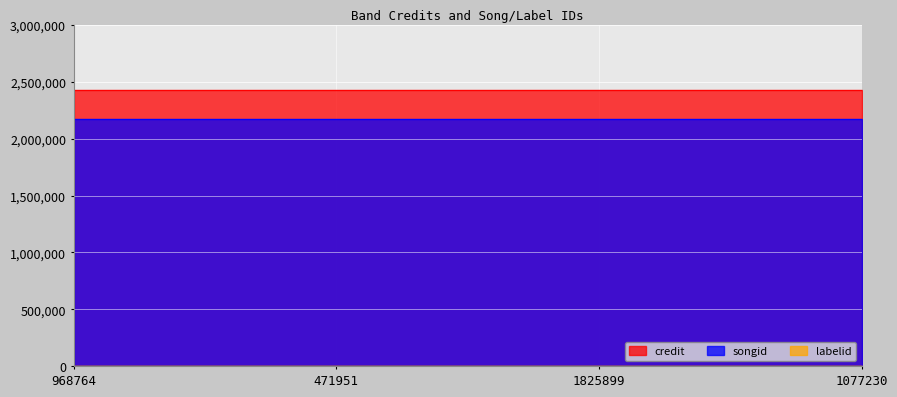

Is the value of credit at 471951 greater than the value of songid at 1077230?

Yes